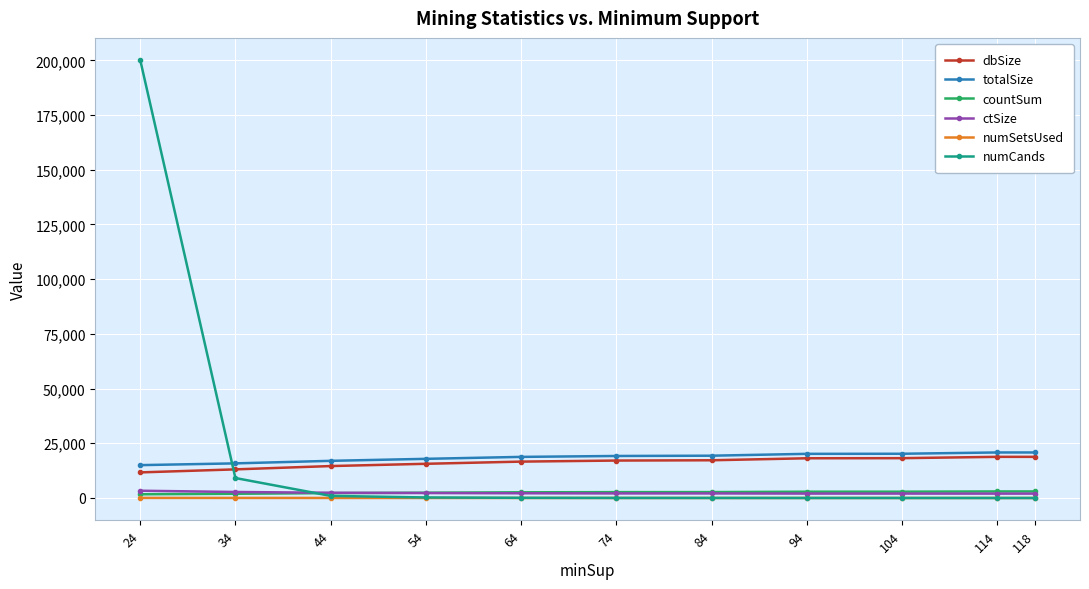

What is the average value of the ctSize series?

2282